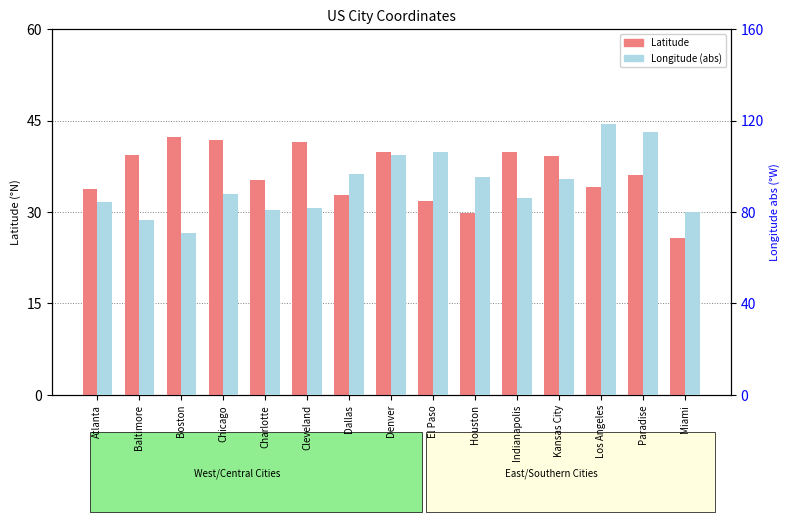

How many values in the Latitude series exceed 36?

8